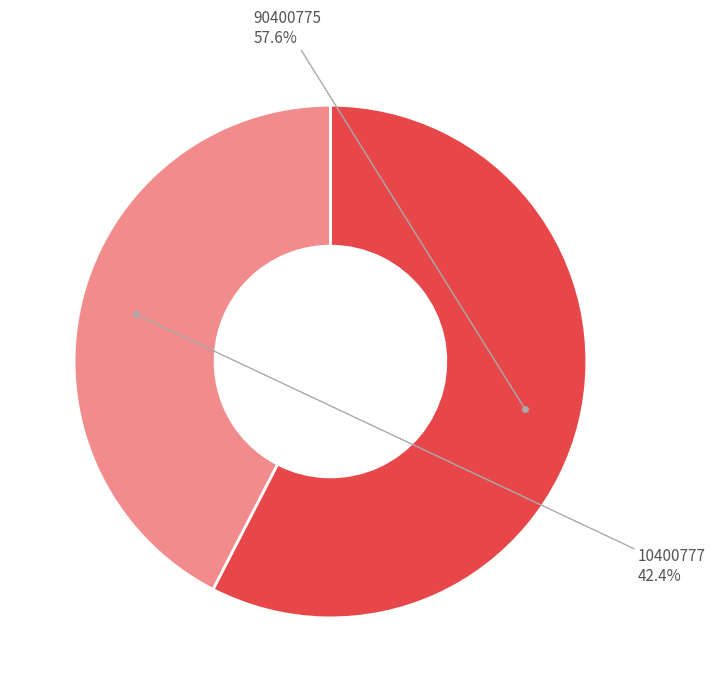

Does 90400775 account for over 50% of the chart?

Yes